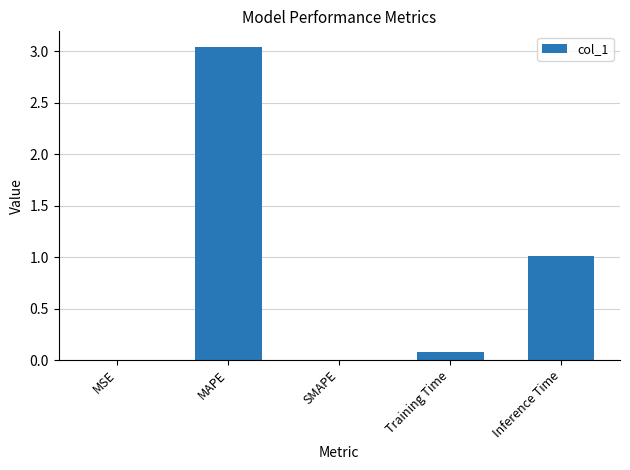

True or false: the data shows 0.1 at Training Time.

True